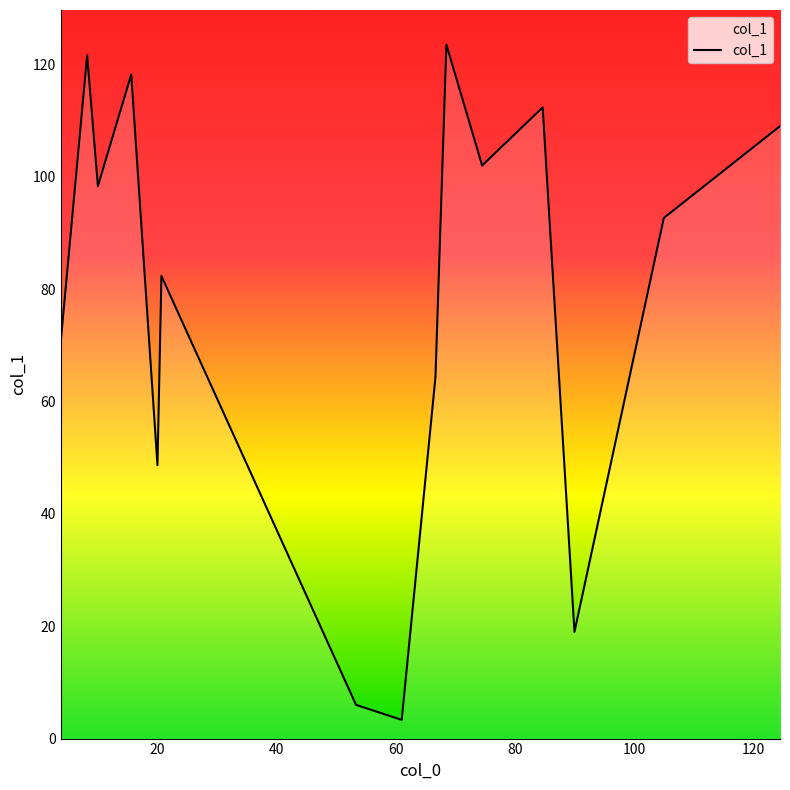

What is the greatest value displayed?

123.5